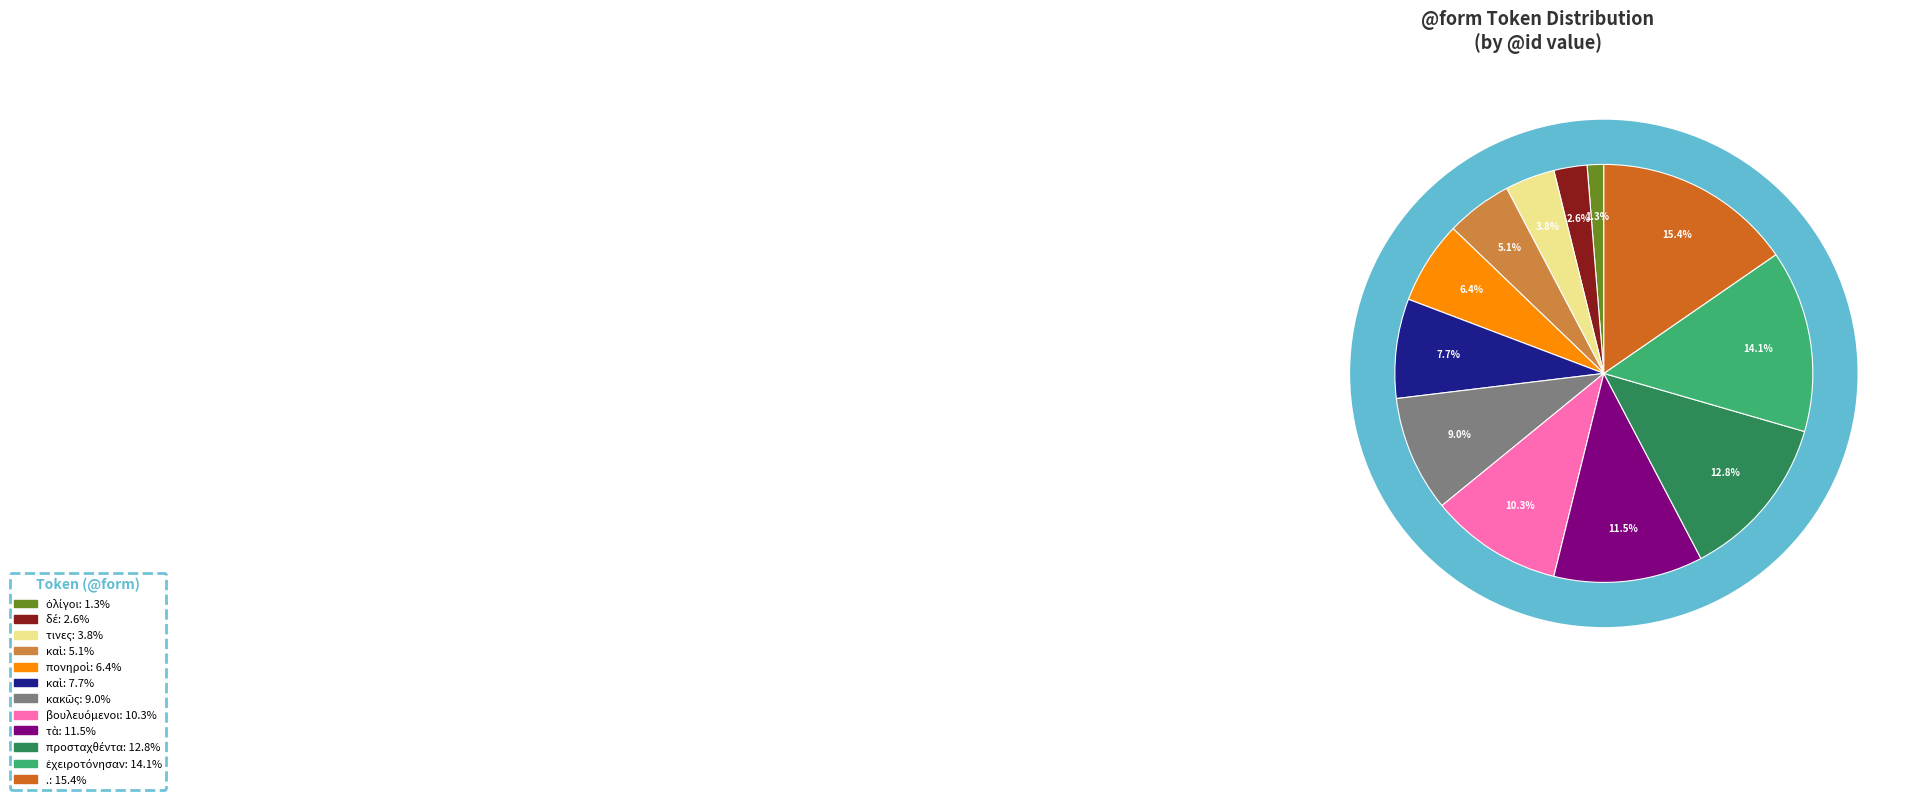

Count the number of slices in the pie.

12